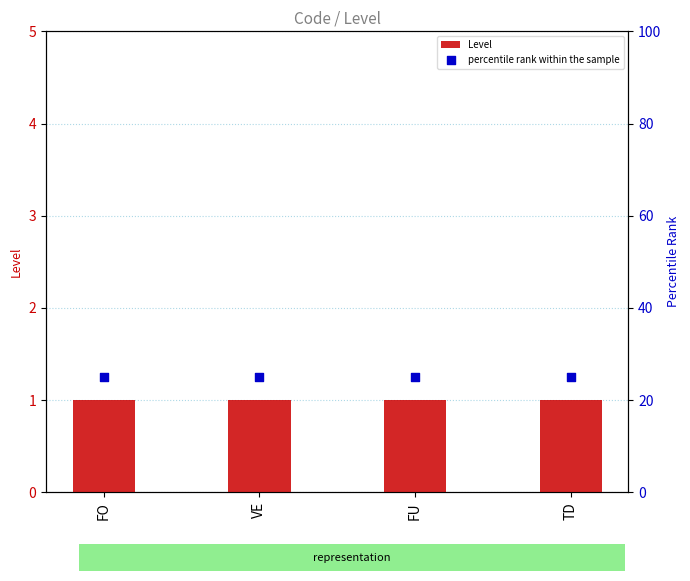

Which series has the largest total across all categories?

percentile rank within the sample